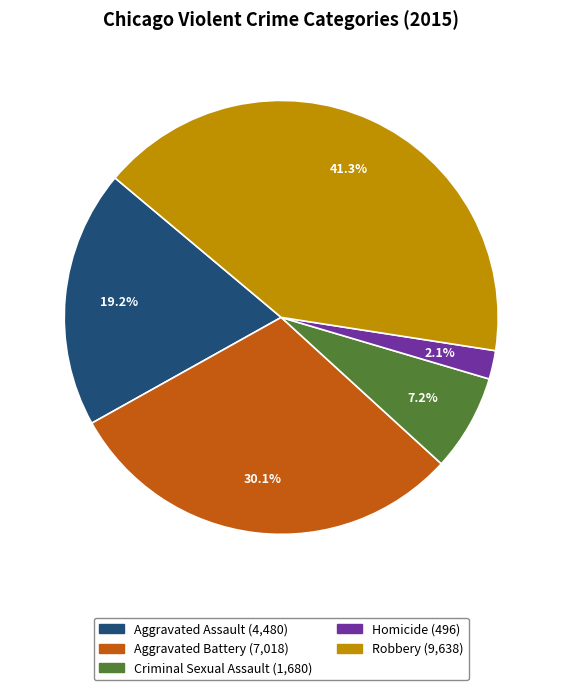

Rank the categories by value from highest to lowest.

41.3%, 30.1%, 19.2%, 7.2%, 2.1%